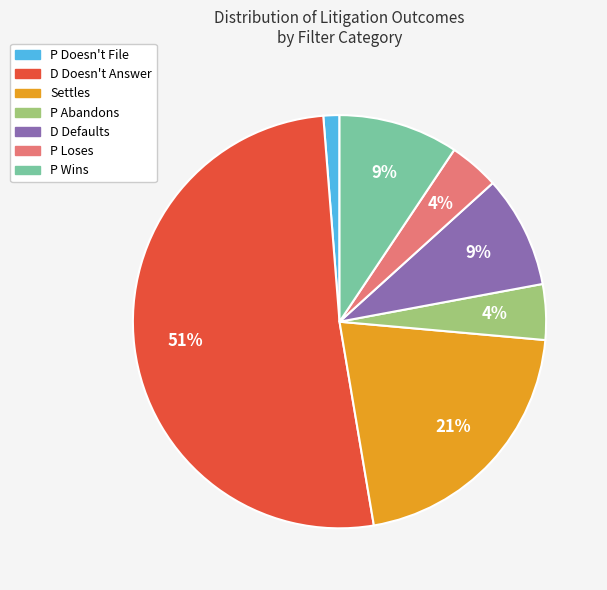

Is there any slice that represents more than half of the pie?

Yes